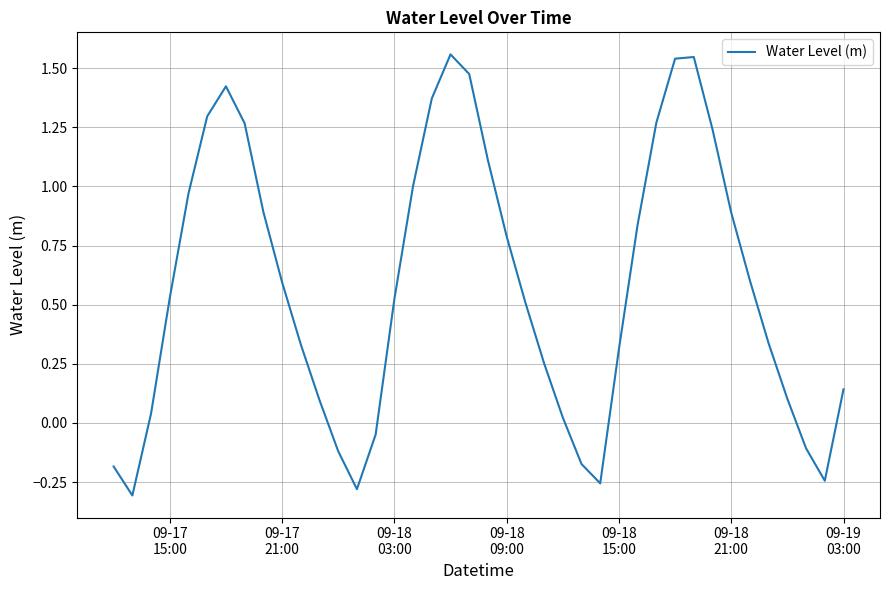

Reading right to left, extract all data points from this chart.

0.1	-0.2	-0.1	0.1	0.3	0.6	0.9	1.2	1.5	1.5	1.3	0.8	0.3	-0.3	-0.2	0.0	0.3	0.5	0.8	1.1	1.5	1.6	1.4	1.0	0.5	-0.0	-0.3	-0.1	0.1	0.3	0.6	0.9	1.3	1.4	1.3	1.0	0.5	0.0	-0.3	-0.2